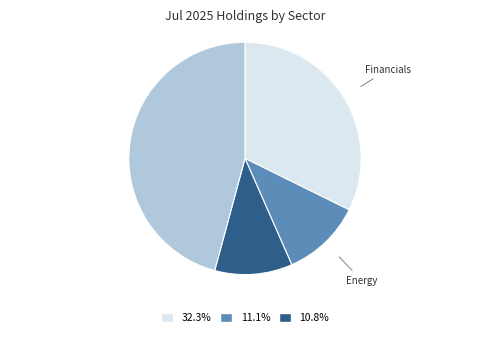

Is there a majority slice in this chart?

No